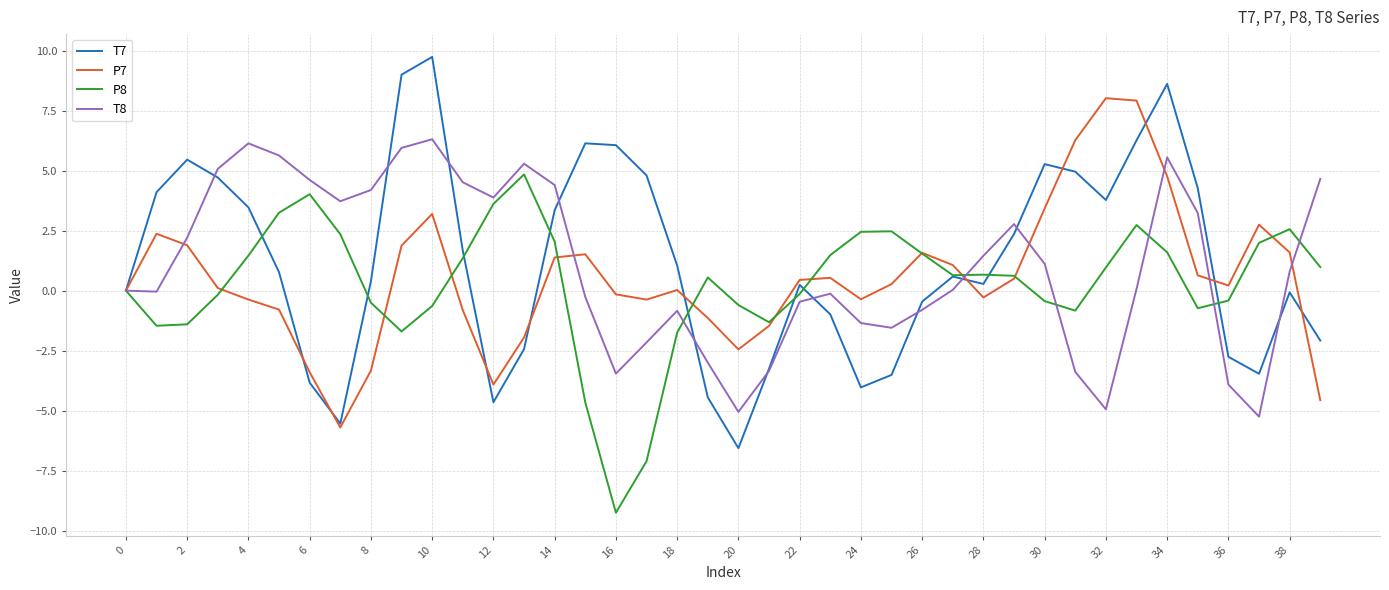

True or false: P7 has more than 1 interior local peaks.

True